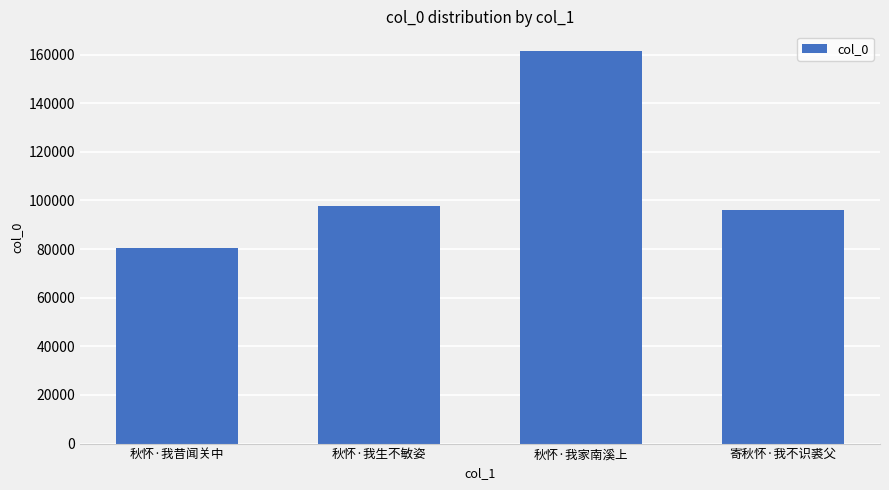

What is the average value?

108983